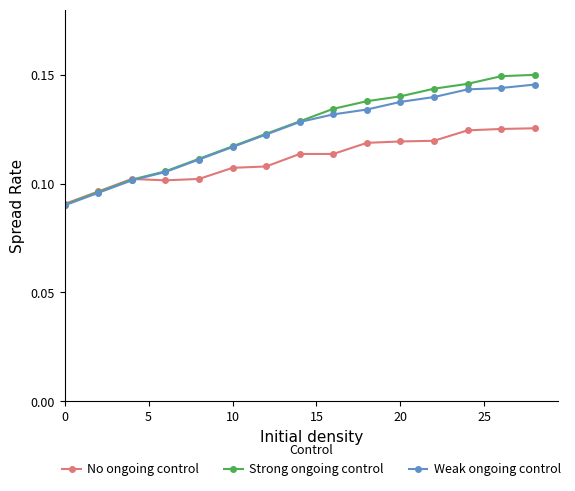

True or false: Weak ongoing control has more than 2 points higher than both neighbors.

False